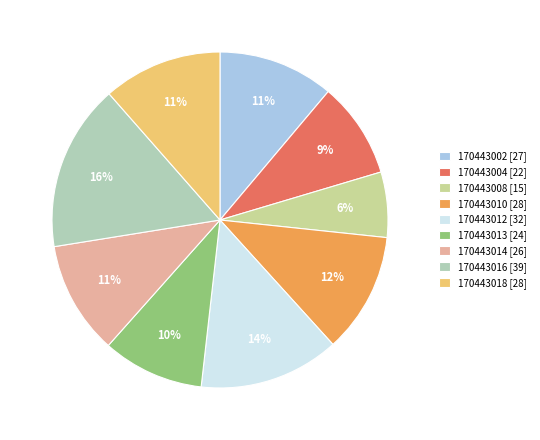

What percentage is the 170443002 slice, to the nearest percent?

11%